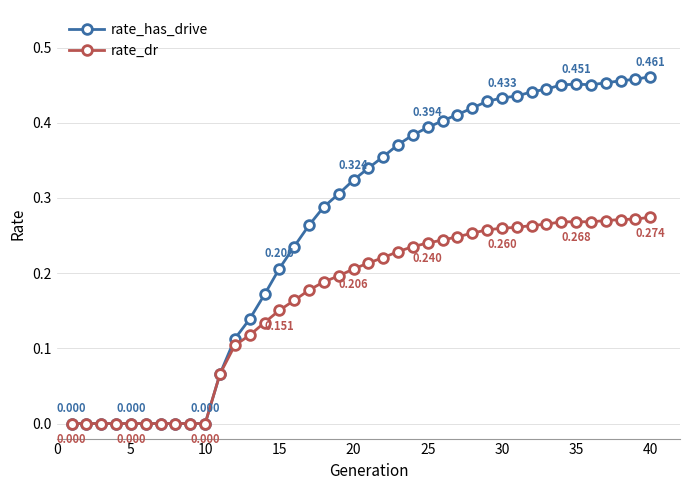

Which series has the widest spread of values?

rate_has_drive